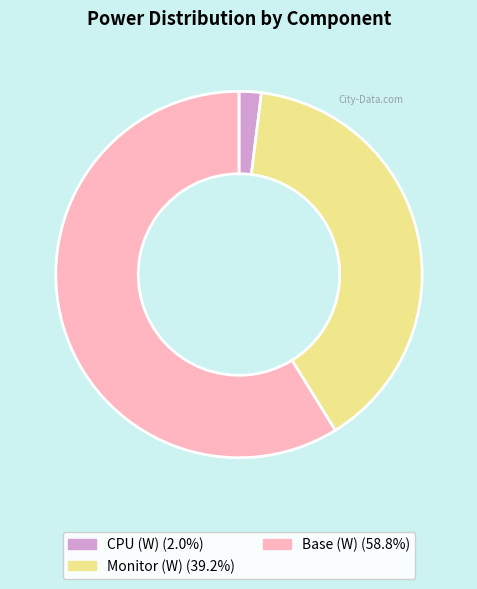

Is there any slice that represents more than half of the pie?

Yes